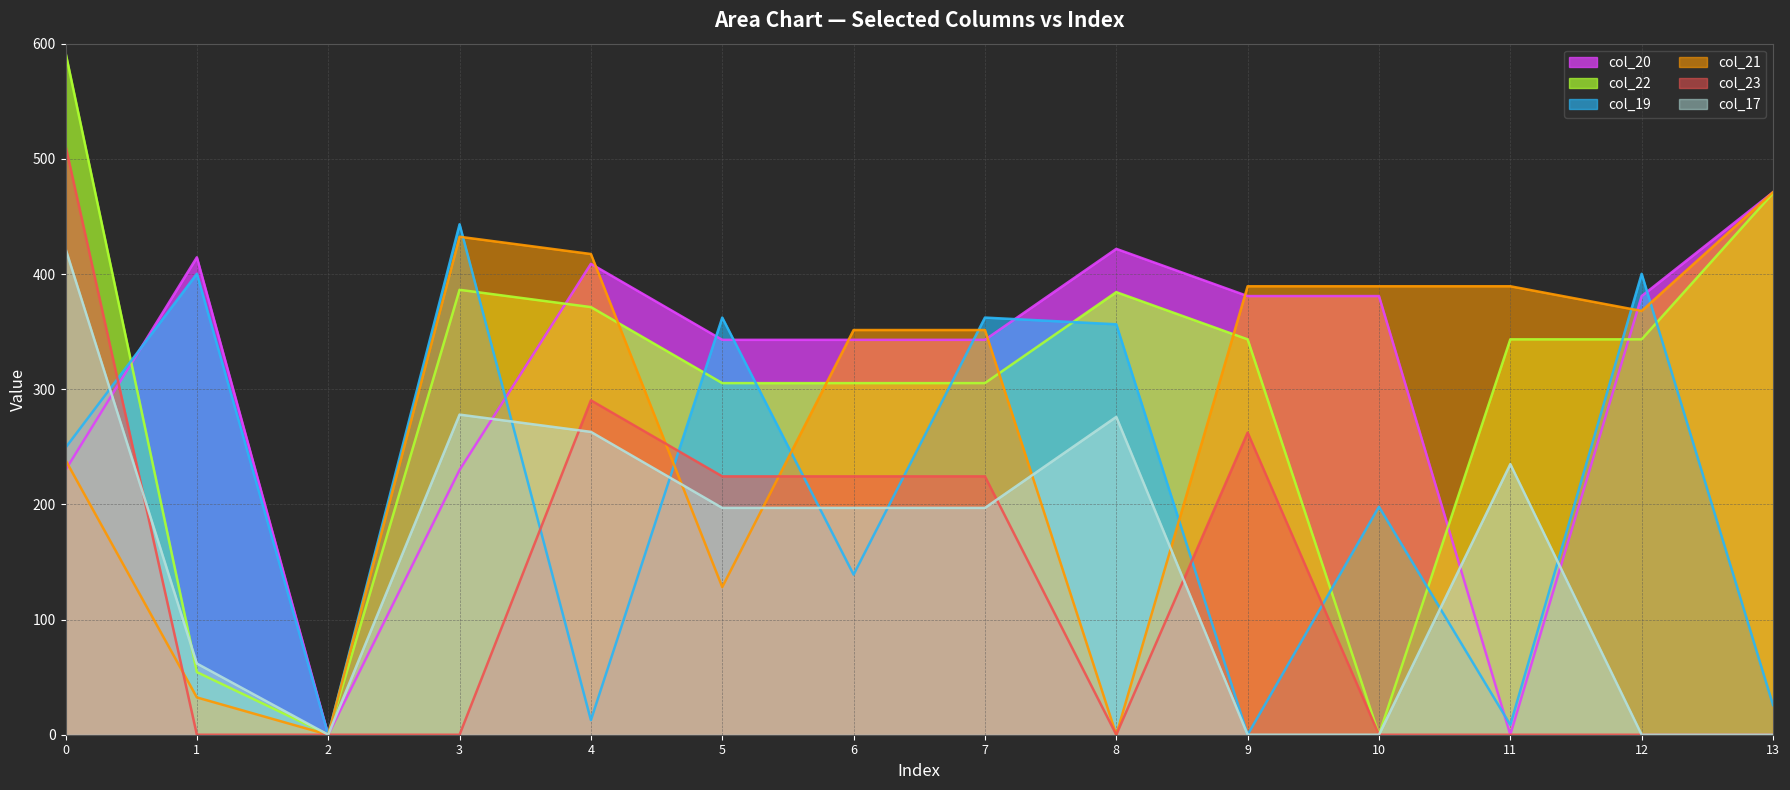

Where is the first local minimum for col_22?

2